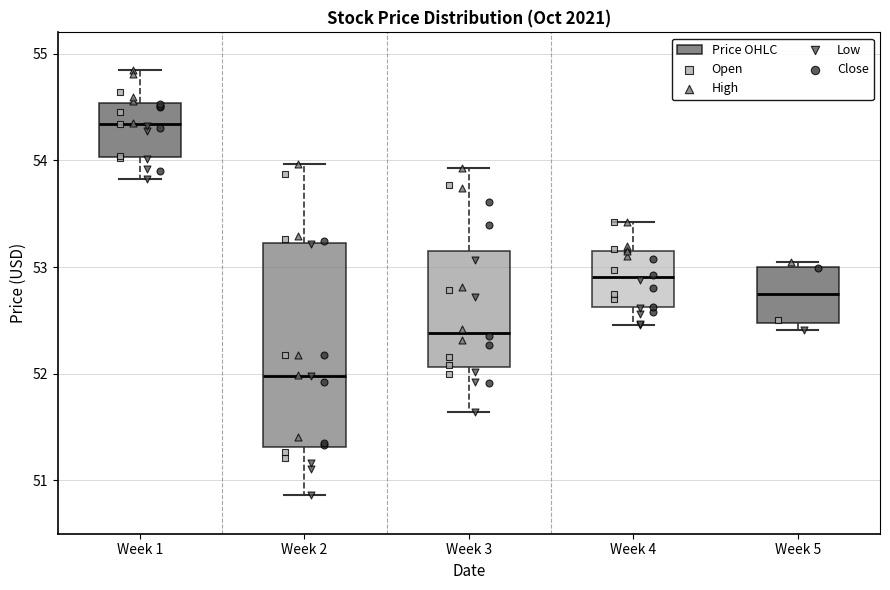

Where does the median line of the box for Week 3 sit on the y-axis? The values are not printed on the chart, so give them approximately, as read against the axis.

52.4